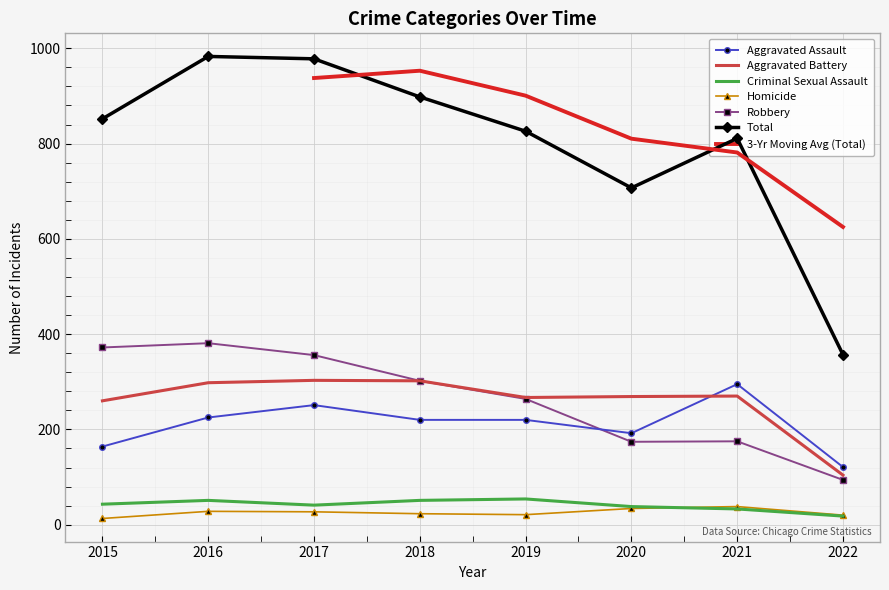

What is the maximum value shown in the chart?

983